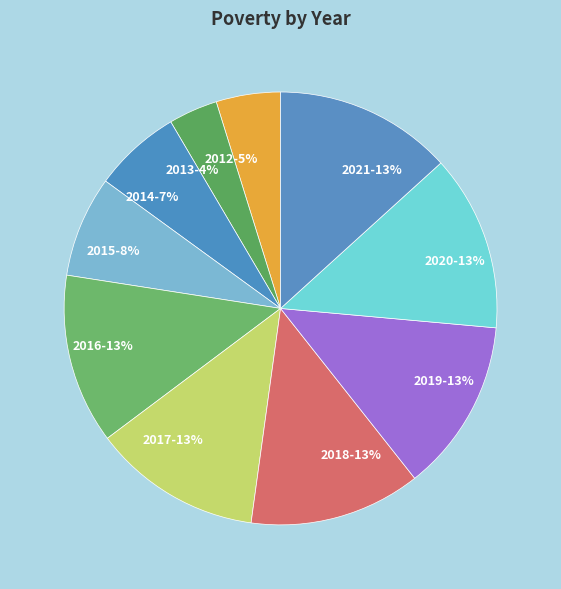

Is 2016 the majority of the pie?

No